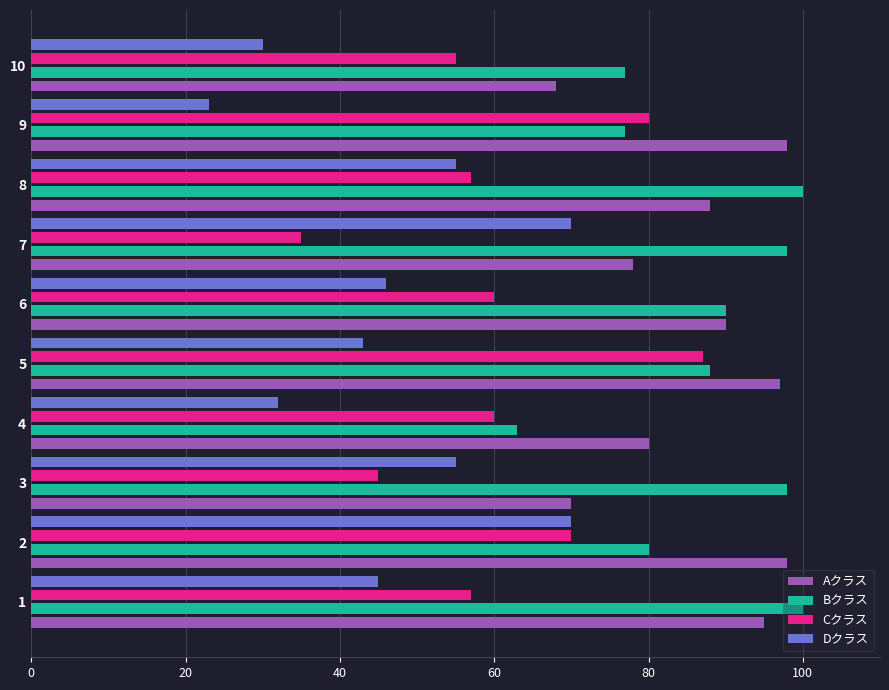

What are all the series names shown in the legend?

Aクラス, Bクラス, Cクラス, Dクラス